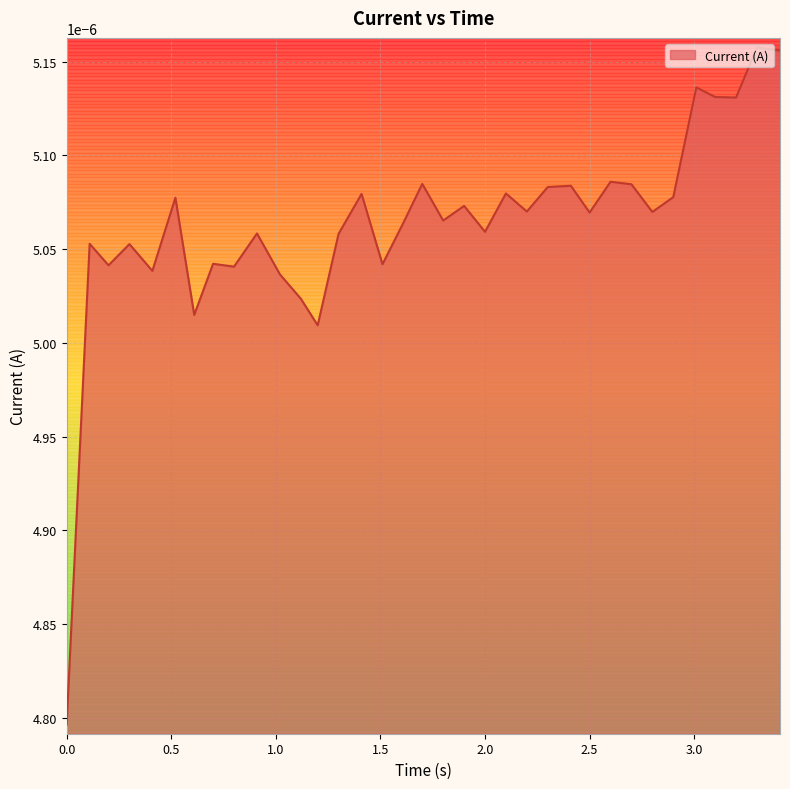

What is the label of the 6th point from the right?

2.900090217590332